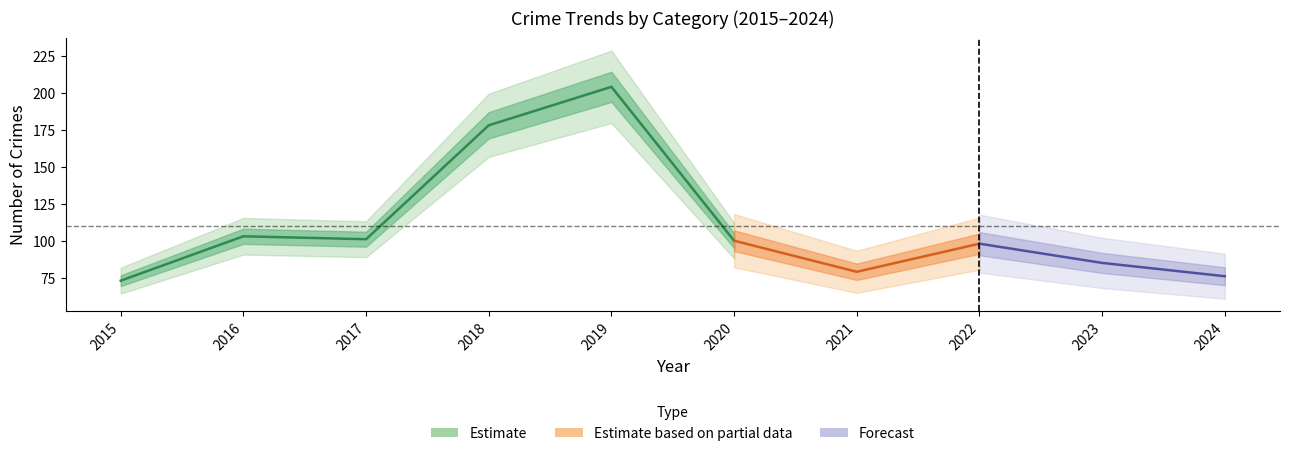

The value of Total at 2015 is 73. True or false?

True